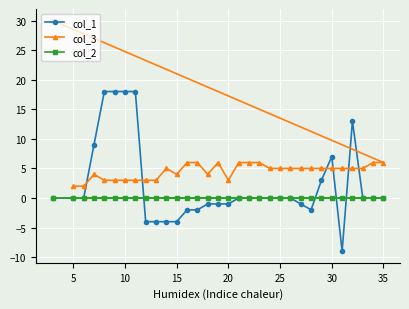

At how many categories does at least one series exceed 16?

5